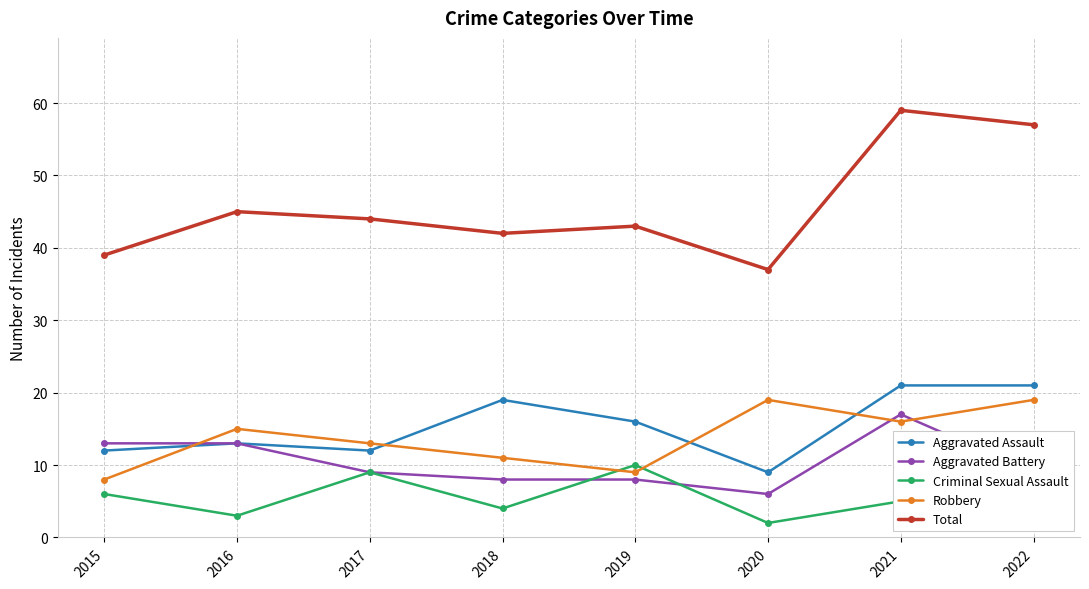

True or false: Total has a value of 36 at 2021.

False